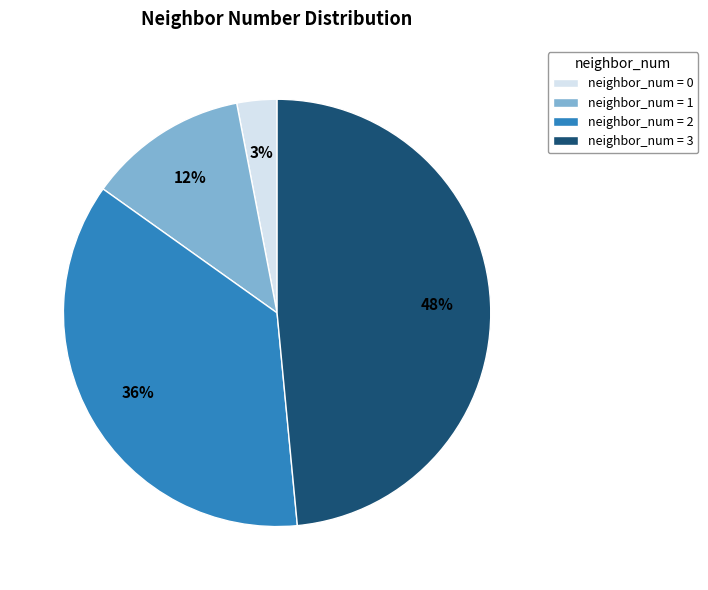

How many slices are in this pie chart?

4